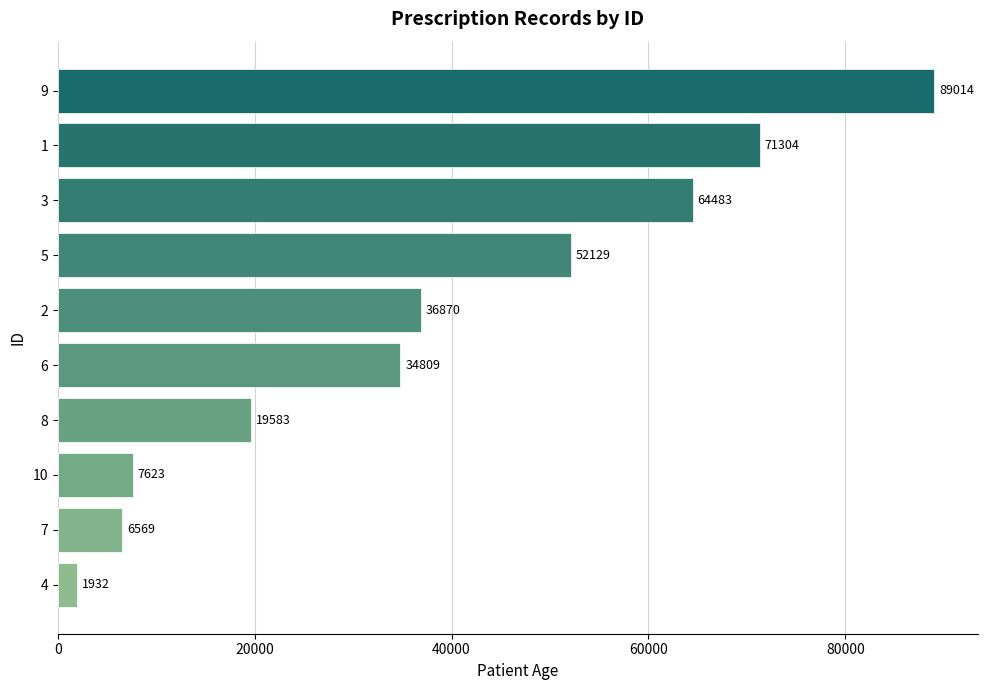

What is the change in value from 6 to 9?

+54205